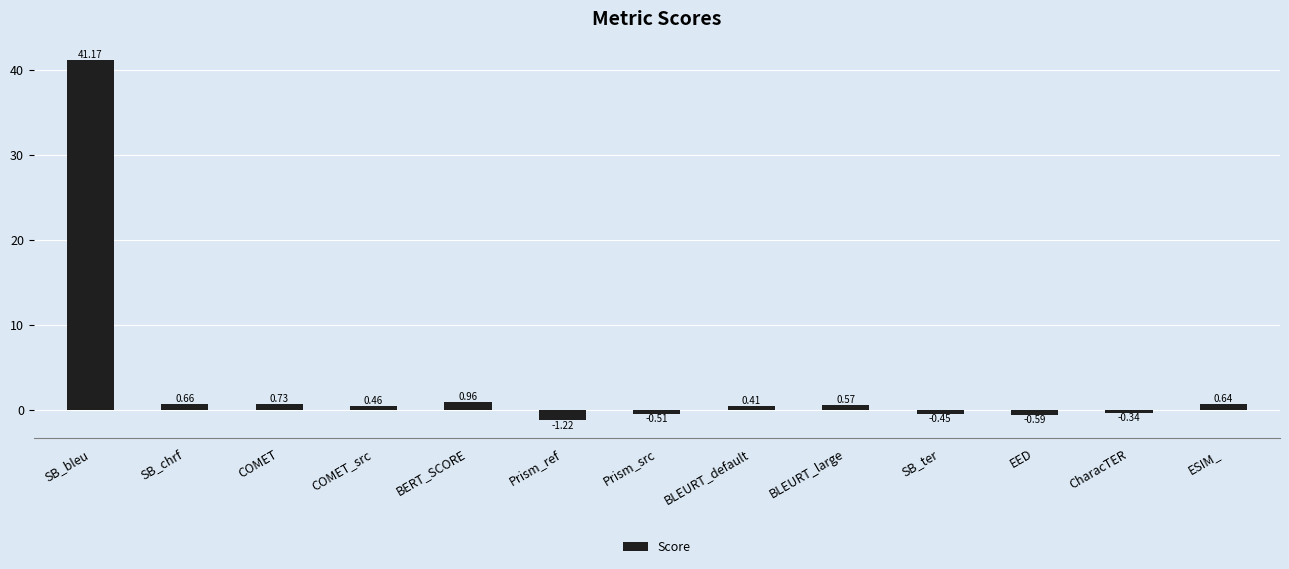

What is the label of the 8th bar from the right?

Prism_ref